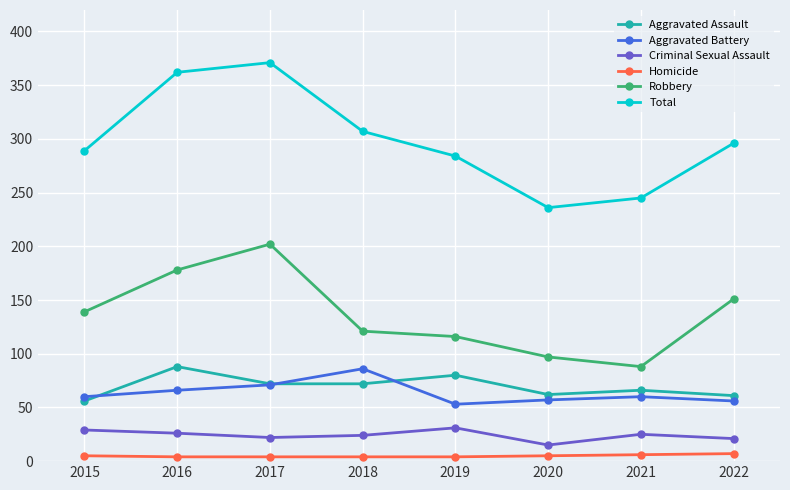

What is the maximum value for Criminal Sexual Assault?

31